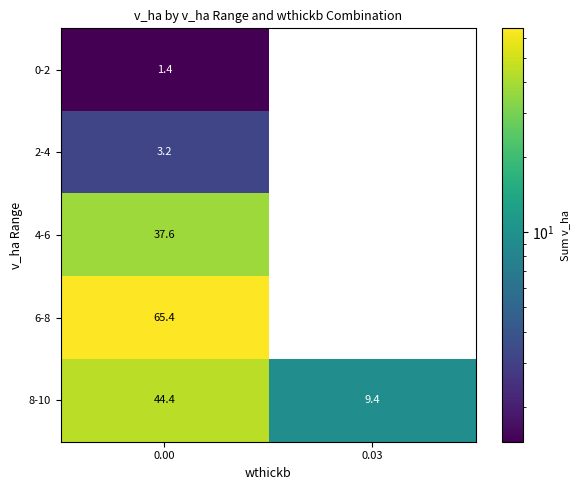

The value of 2-4 at 0.03 is 0.0. True or false?

True